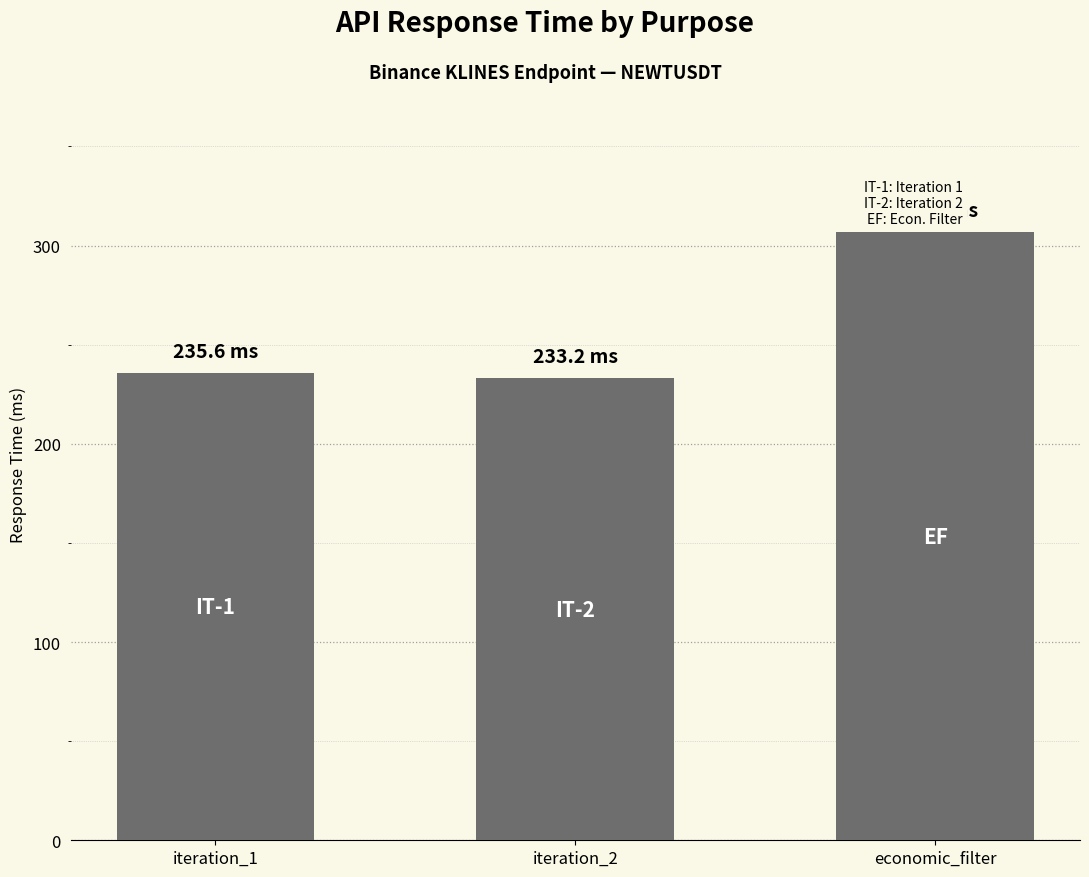

Which label corresponds to the largest value in the chart?

economic_filter